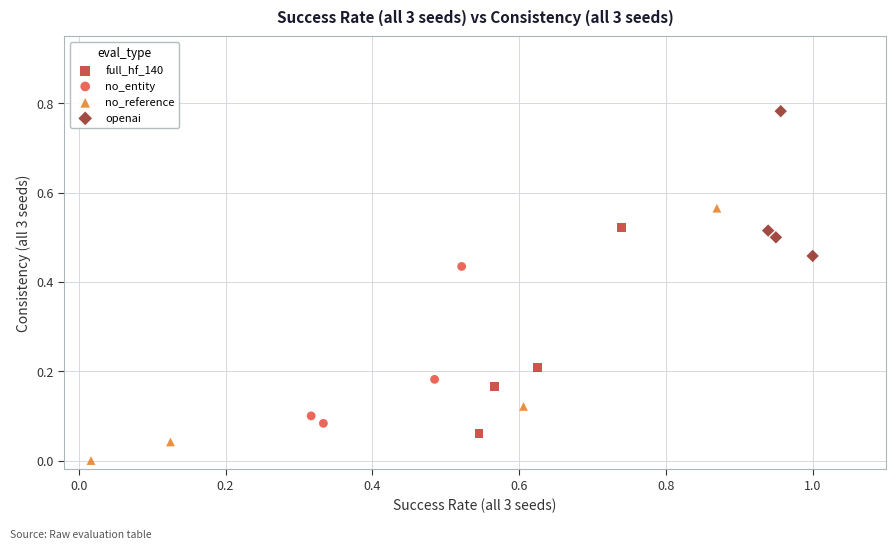

Which series has the largest Y range (max minus min)?

no_reference